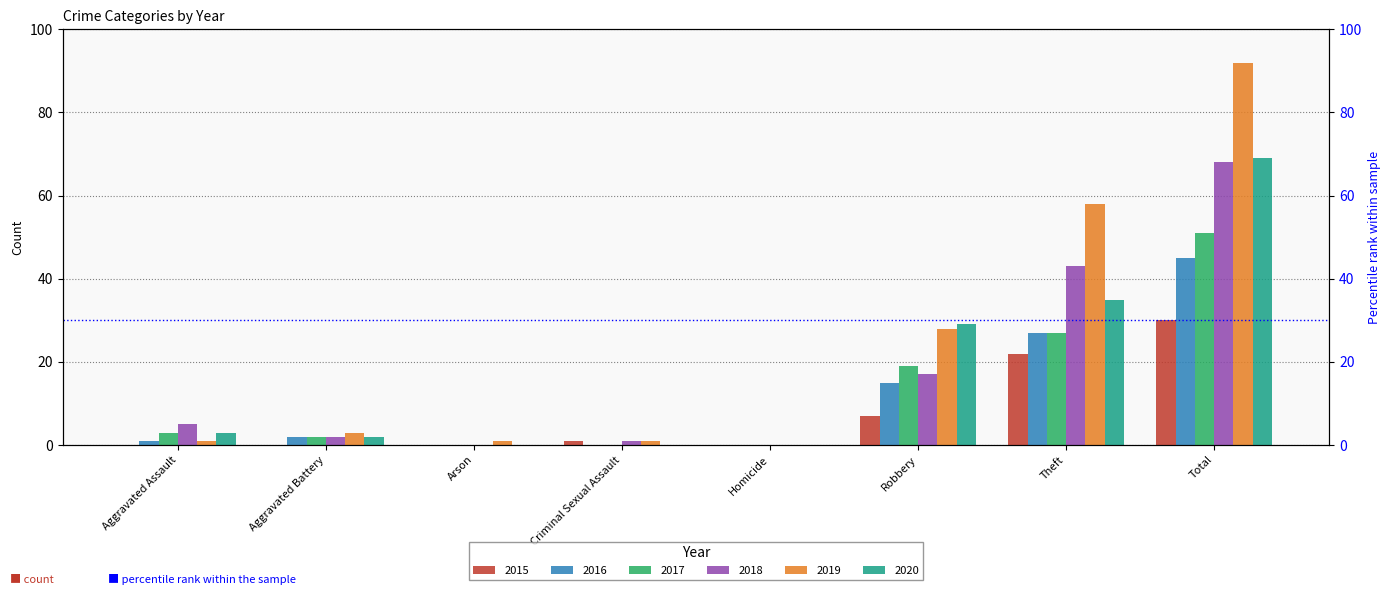

What is the average value of the 2019 series?

23